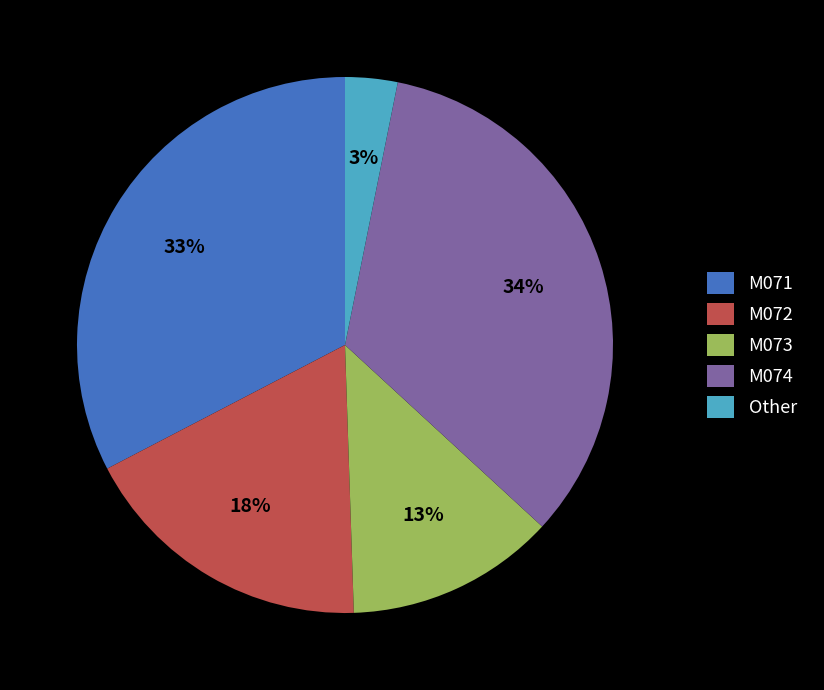

What is the largest slice in the pie chart?

M074